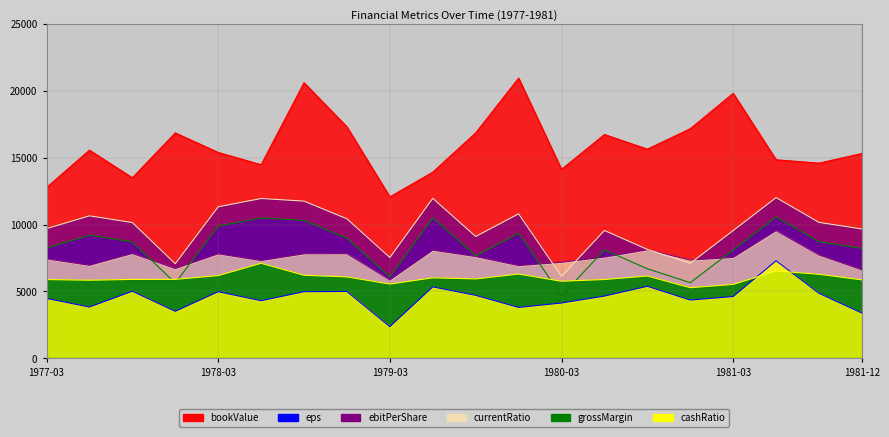

How many times do grossMargin and eps cross each other?

4